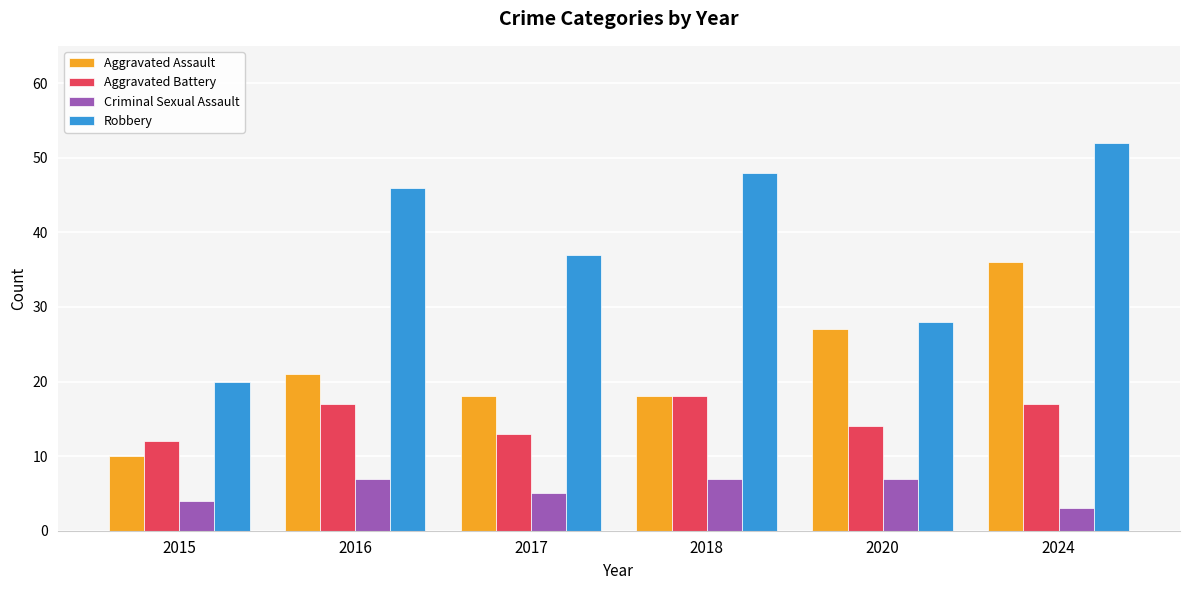

At 2017, list the series in order from largest to smallest.

Robbery, Aggravated Assault, Aggravated Battery, Criminal Sexual Assault